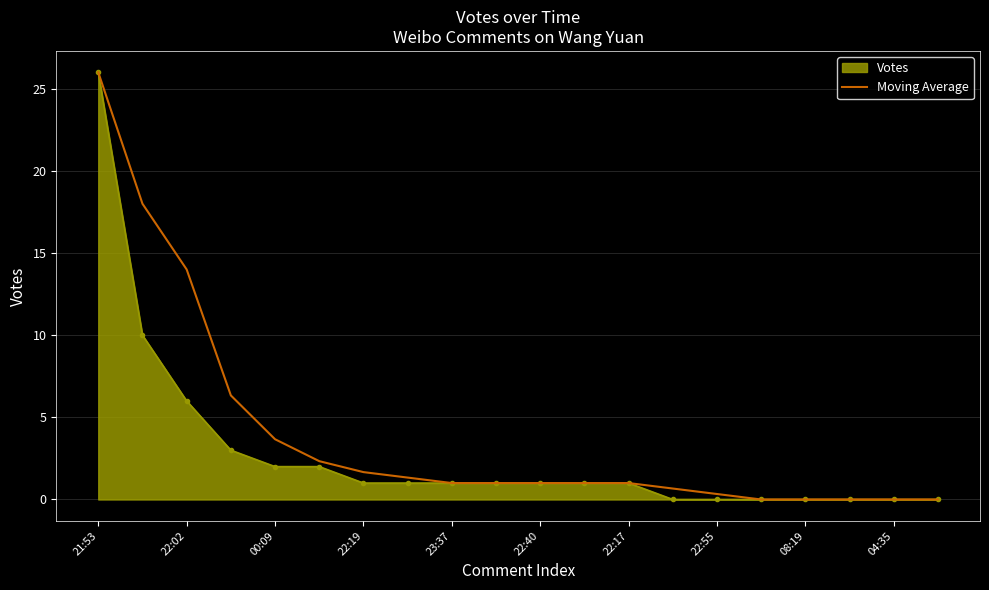

Which series has the largest total across all categories?

Moving Average